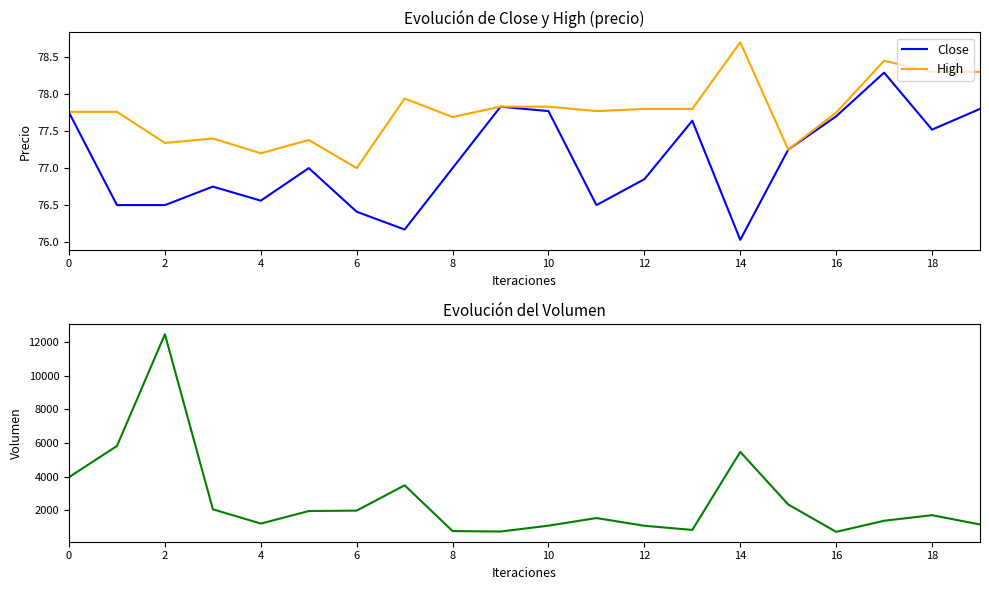

Which category has the lowest value in the Close series?

14